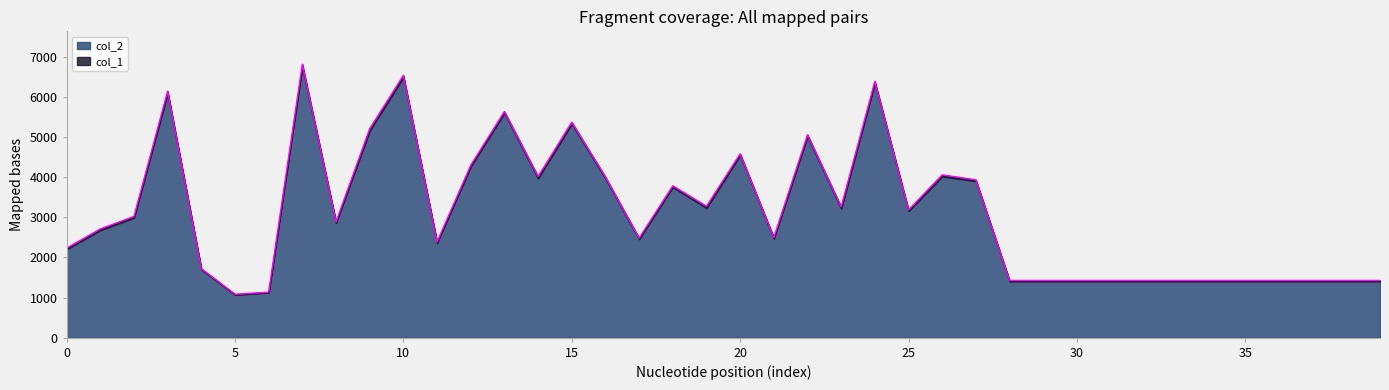

At which category does the chart reach its peak across all series?

7